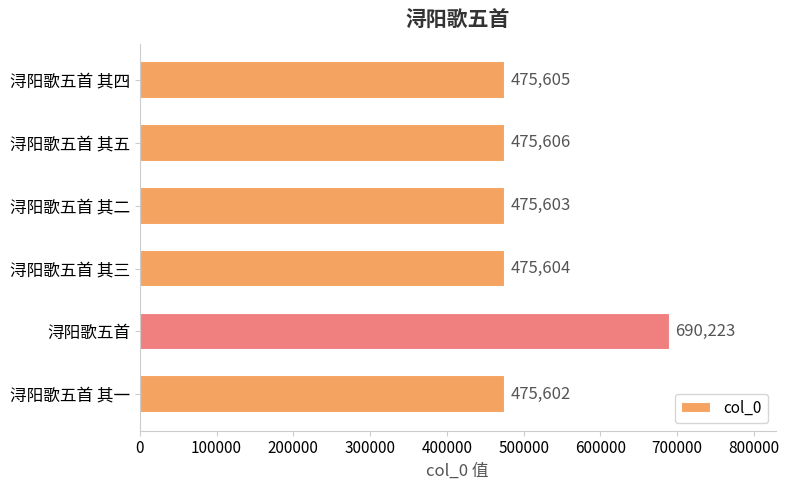

Rank the categories by value from highest to lowest.

浔阳歌五首, 浔阳歌五首 其五, 浔阳歌五首 其四, 浔阳歌五首 其三, 浔阳歌五首 其二, 浔阳歌五首 其一